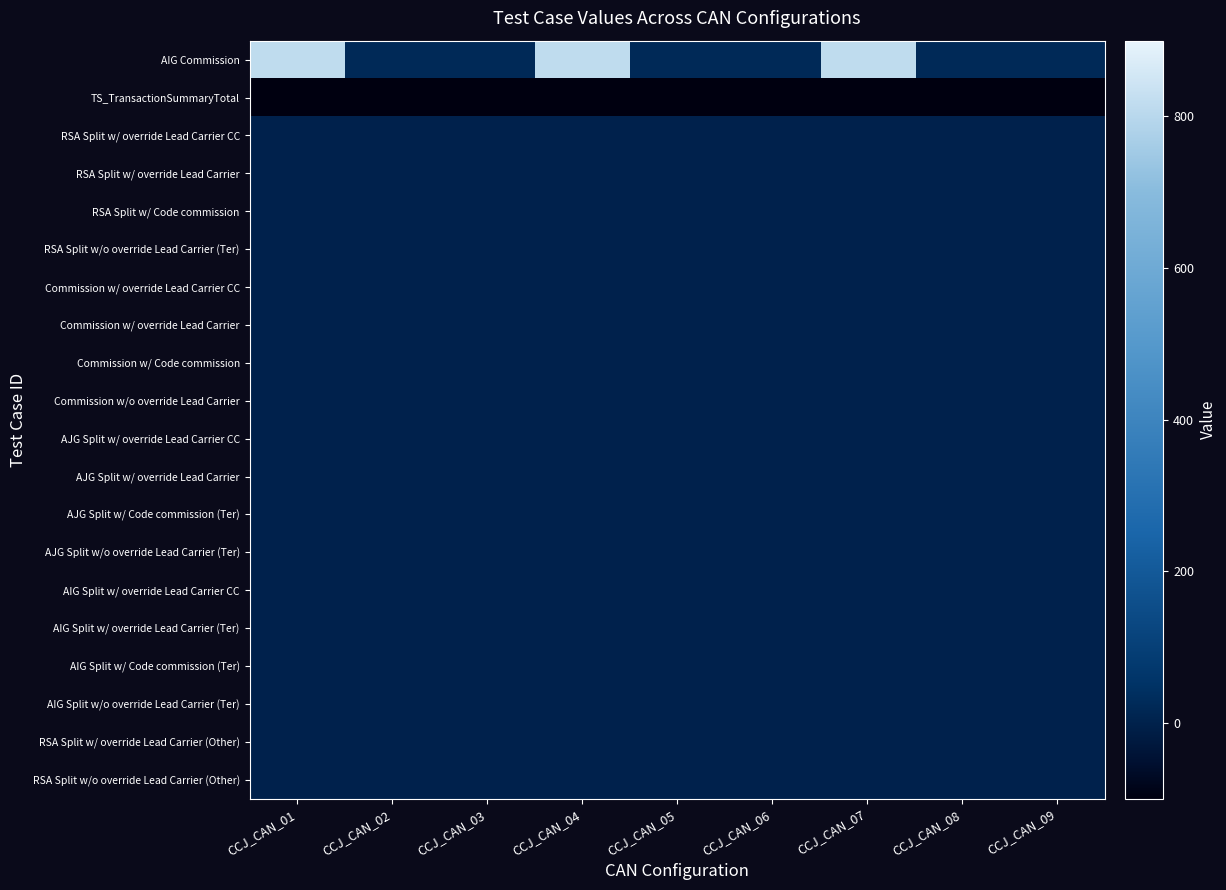

What is the smallest value displayed?

-98.9